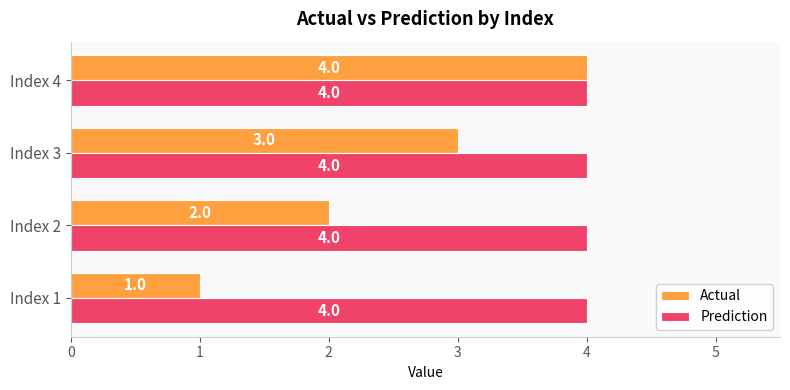

Rank the series by their average value, from lowest to highest.

Actual, Prediction